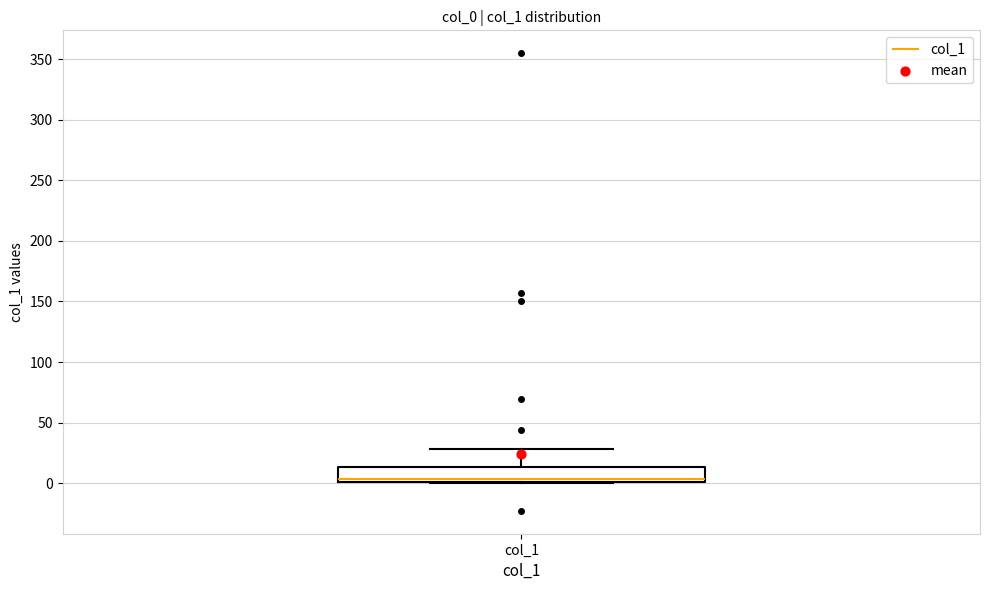

Transcribe this box plot: give where the median line is, the range the box spans, and where the two whiskers end, as read against the y-axis. The values are not printed on the chart, so give them approximately, as read against the axis.

median 5, box 0 to 15, whiskers 0 to 30